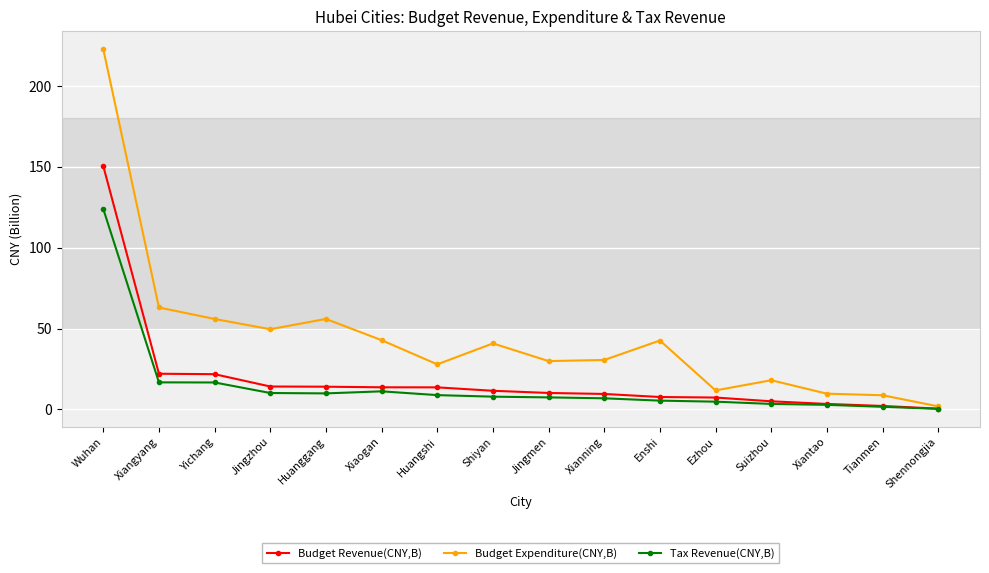

Rank the series by their maximum value, from lowest to highest.

Tax Revenue(CNY,B), Budget Revenue(CNY,B), Budget Expenditure(CNY,B)